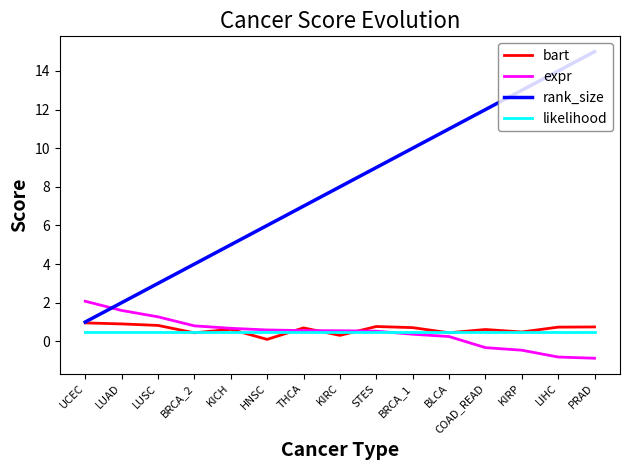

What is the total value across all series at UCEC?

4.5